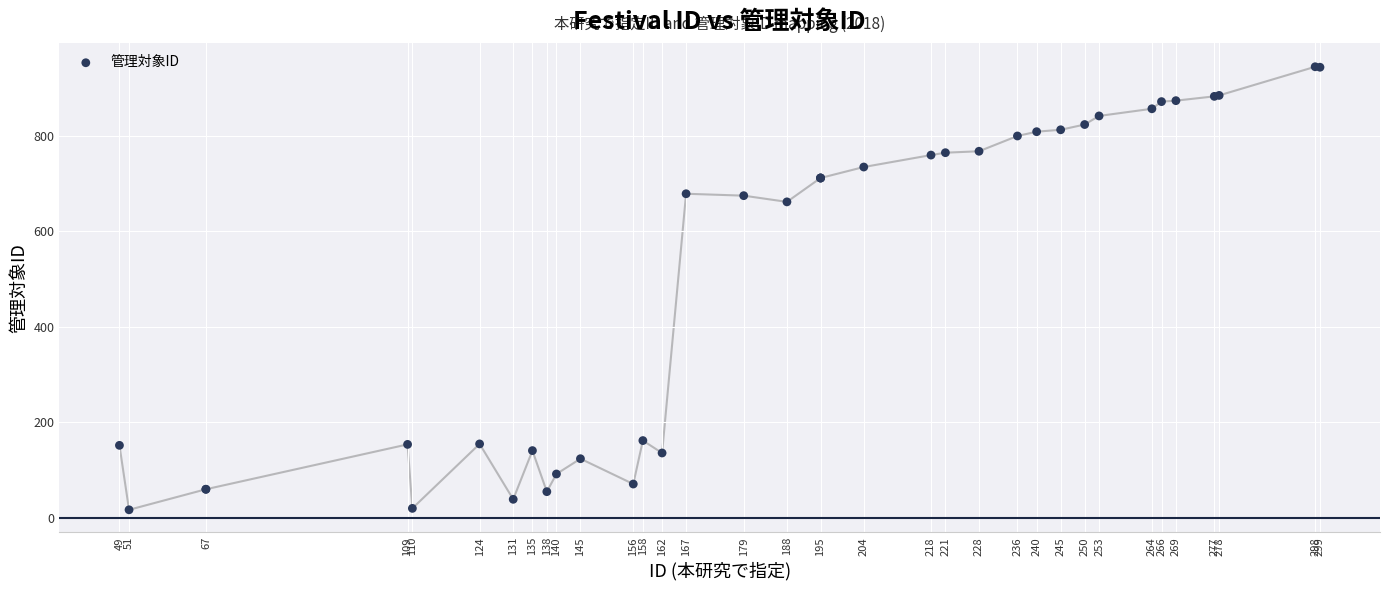

What Y value in the scatter plot is closest to 481?

662